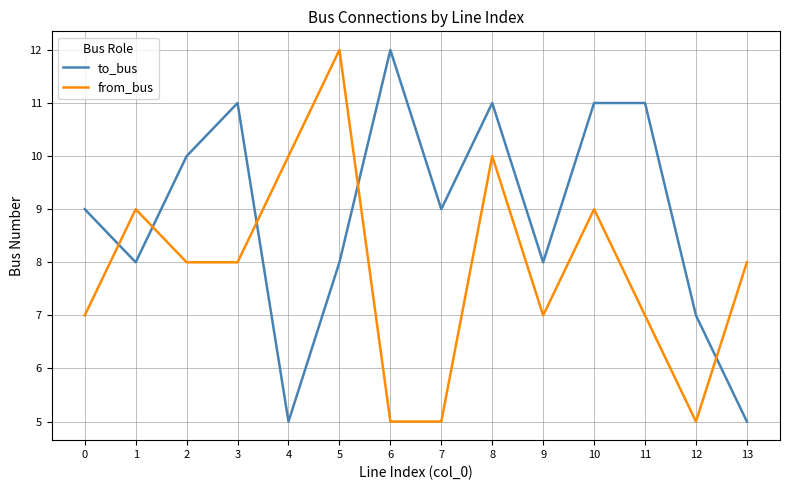

What is the difference between the maximum and minimum values in the from_bus series?

7